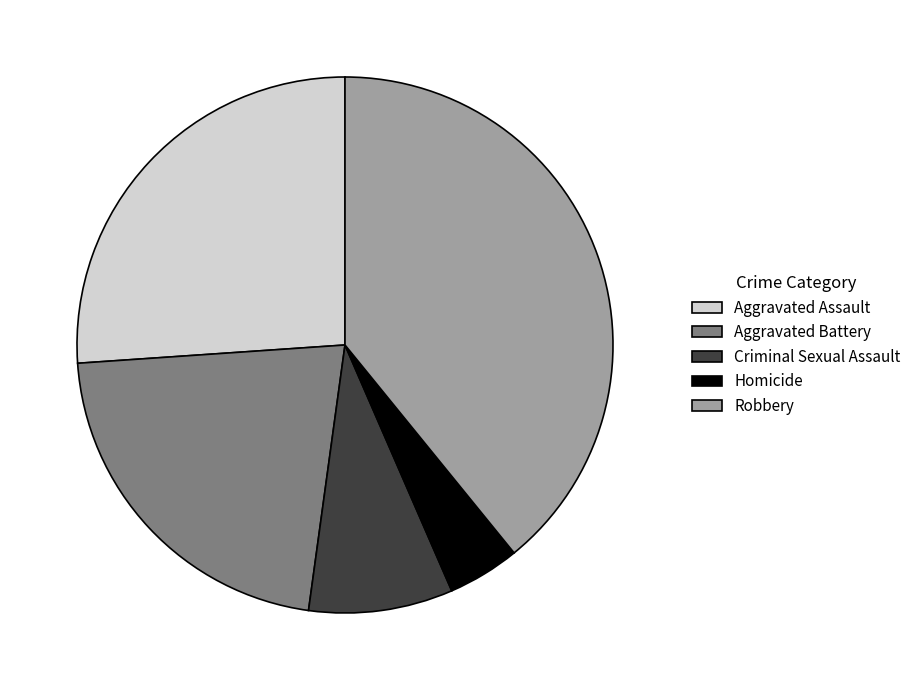

Rank the categories by value from lowest to highest.

Homicide, Criminal Sexual Assault, Aggravated Battery, Aggravated Assault, Robbery